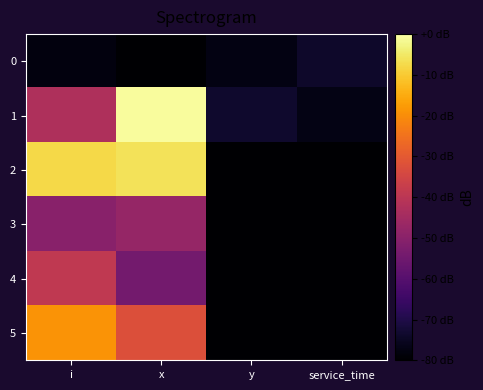

Which series has the largest range (max minus min)?

1